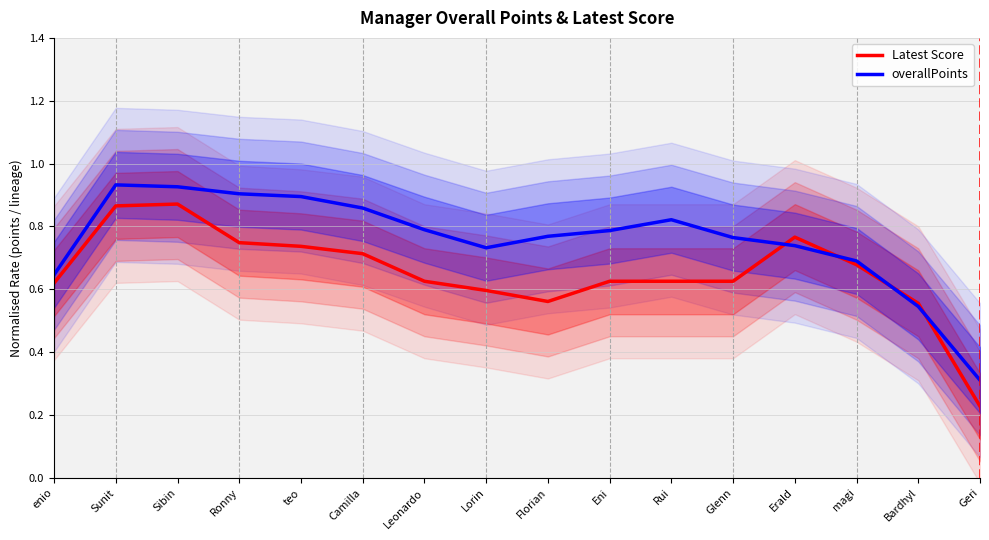

What is the difference between the highest and lowest values at Rui?

0.2